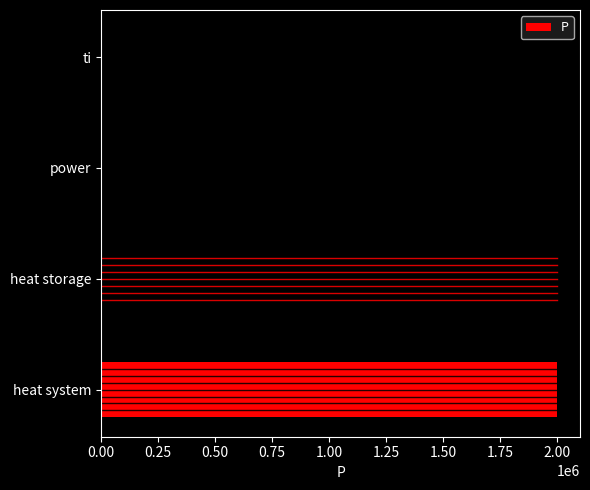

Reading bottom to top, transcribe all the data shown in this chart.

heat system=2000000.0	heat storage=2000000.0	power=0.0	ti=0.0